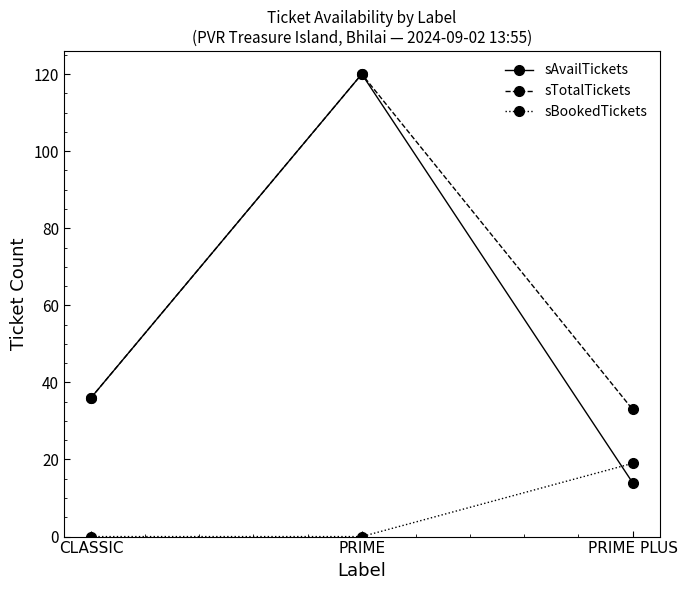

What is the approximate value of sTotalTickets at CLASSIC?

36